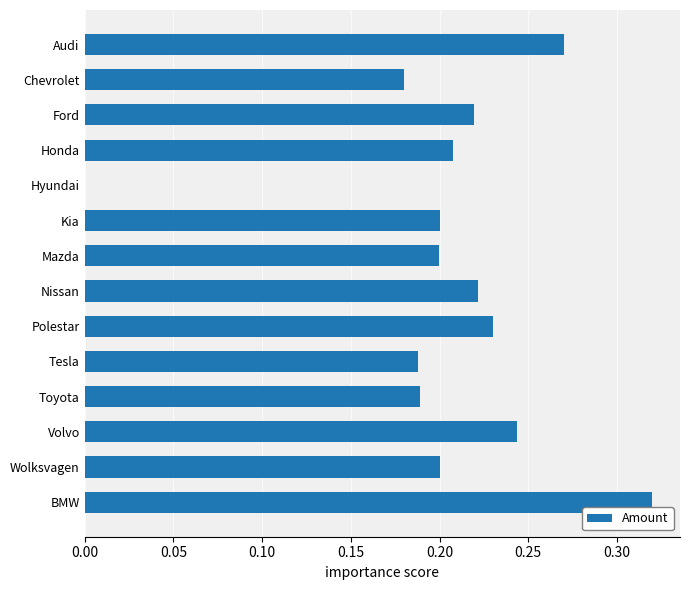

The value at Mazda is 0.3. True or false?

False